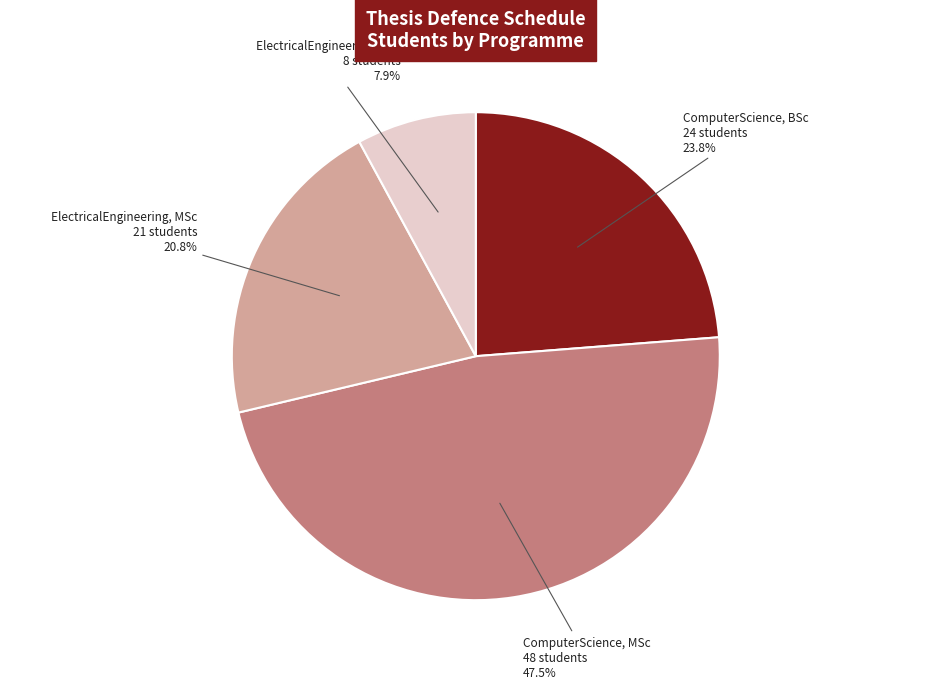

To the nearest percent, what is the average slice percentage?

25%